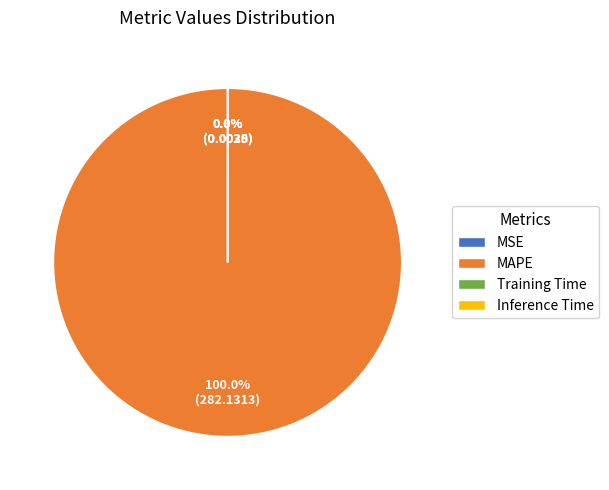

How many slices are in this pie chart?

4